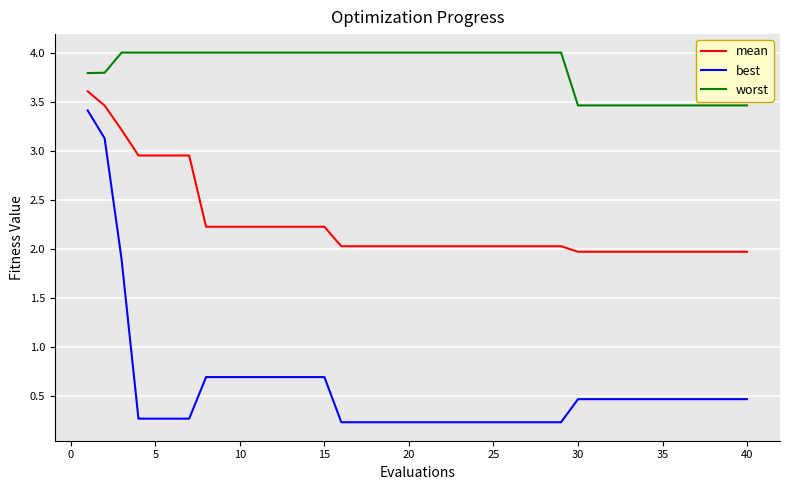

List the series in order of their overall mean, highest first.

worst, mean, best